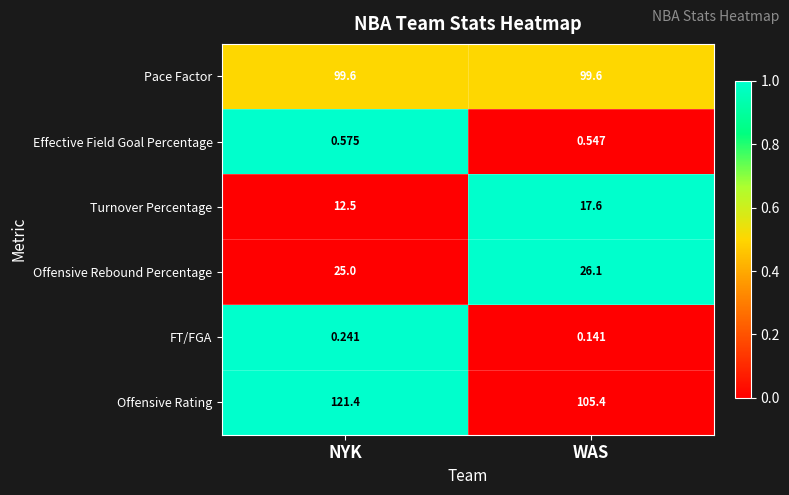

At which category does the chart reach its minimum across all series?

WAS